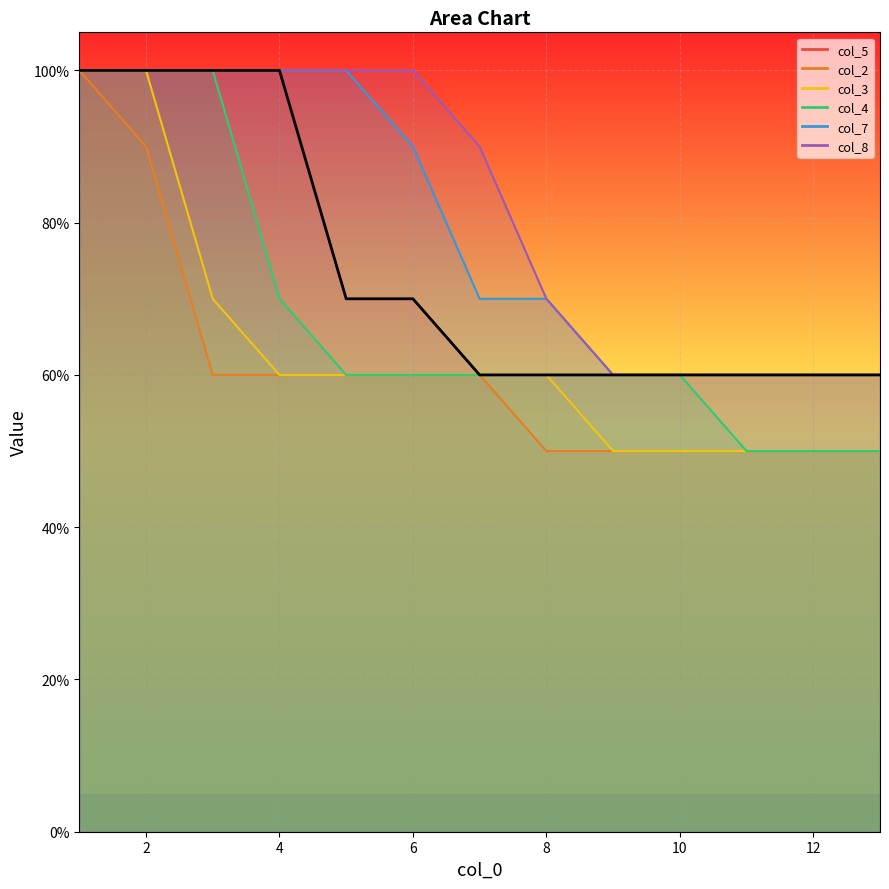

What is the average value?

0.7